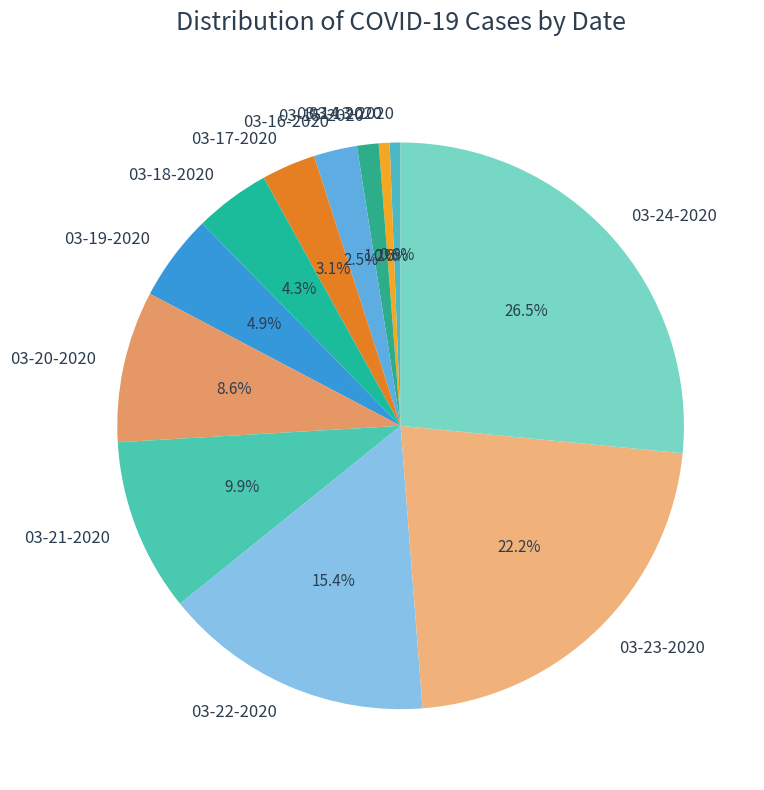

Does any single category account for the majority?

No